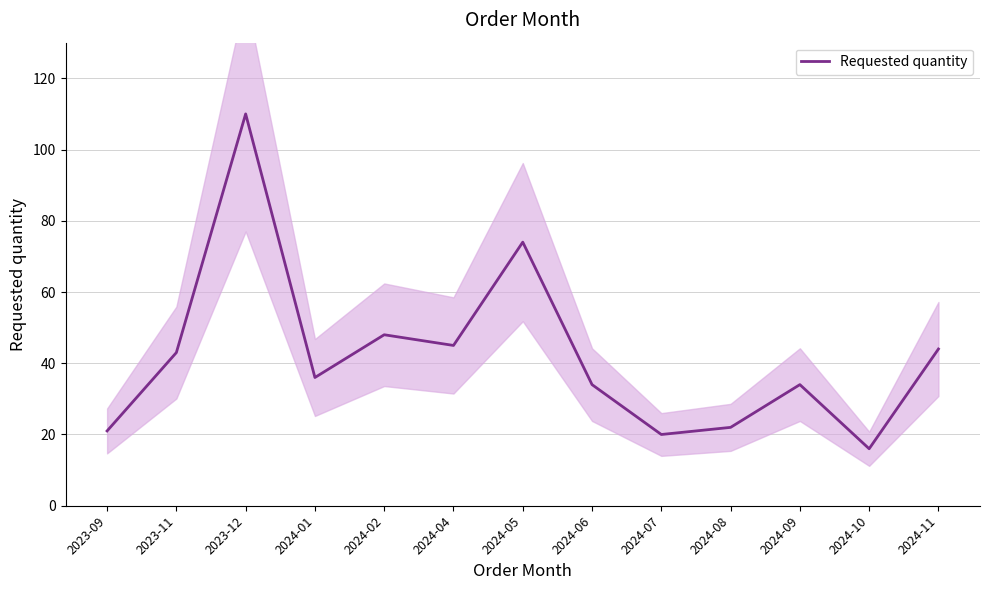

Is this an area chart (filled region under the line)?

No